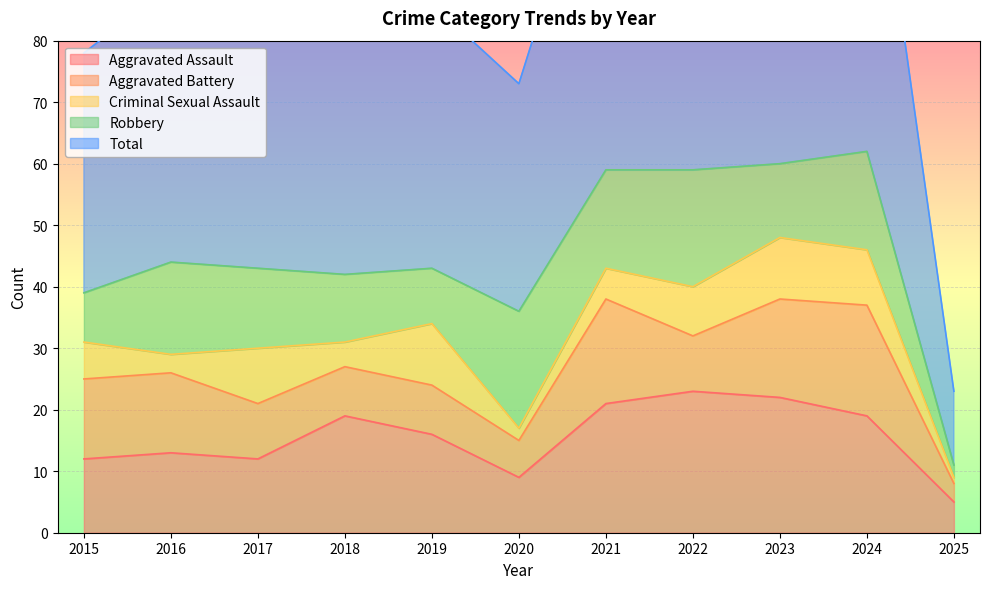

Is it true that Aggravated Battery equals 22 at 2015?

False